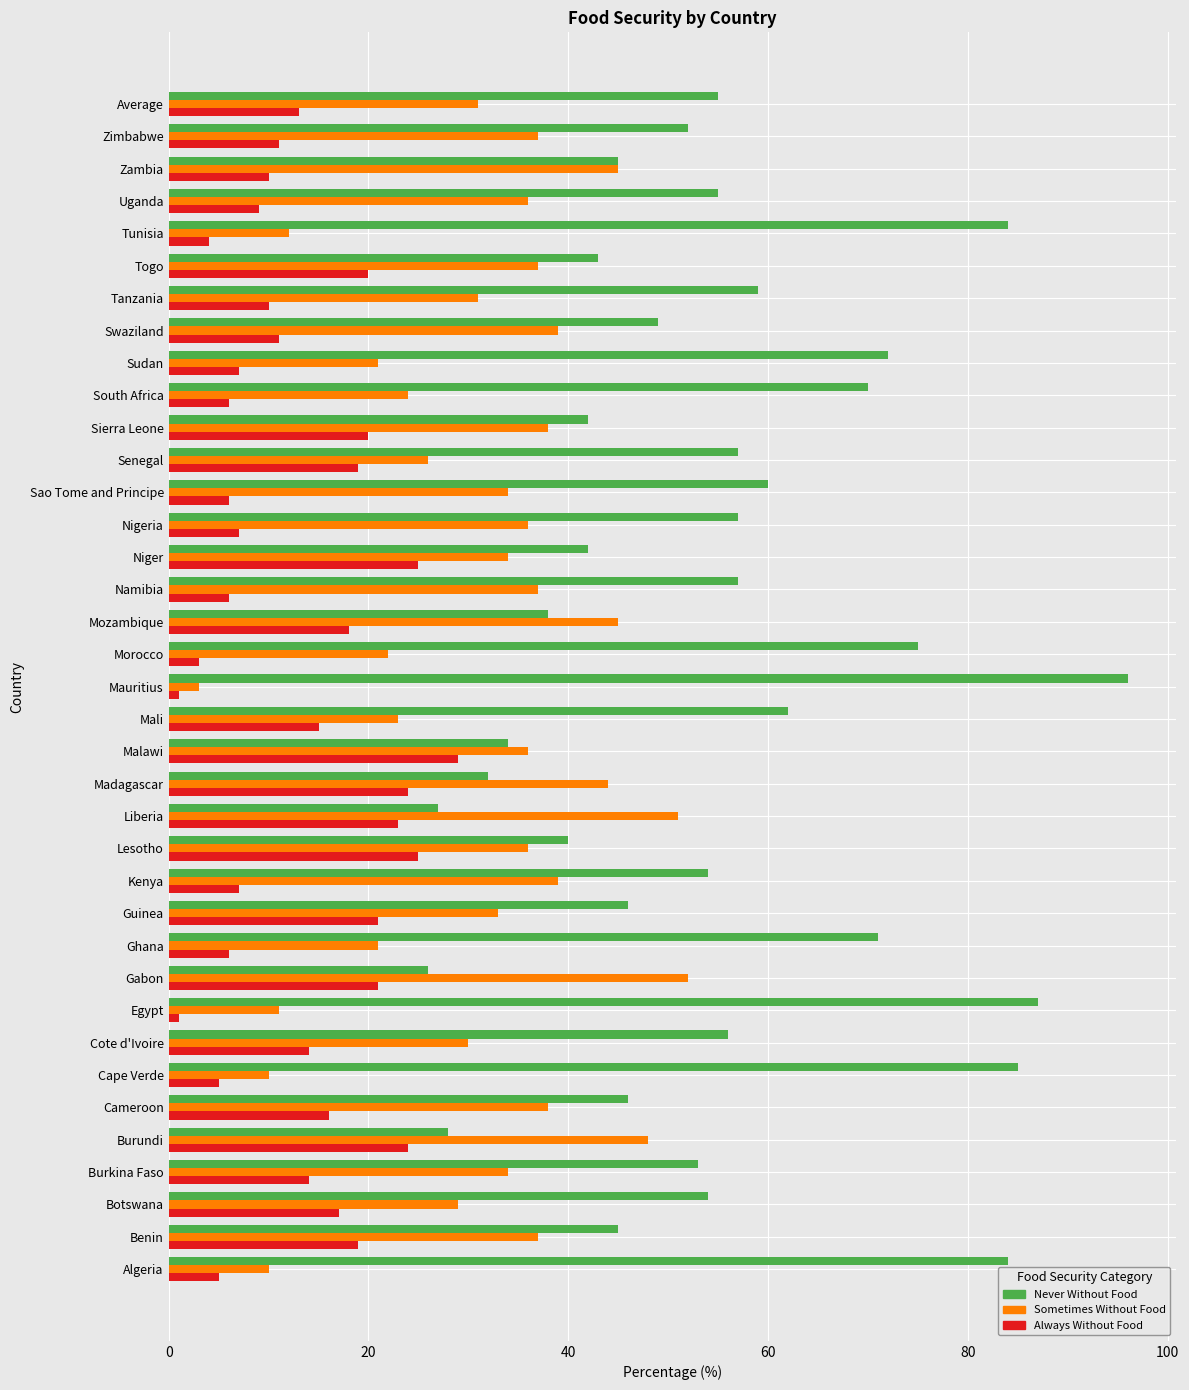

What is the difference between the Always Without Food values at Senegal and Swaziland?

8